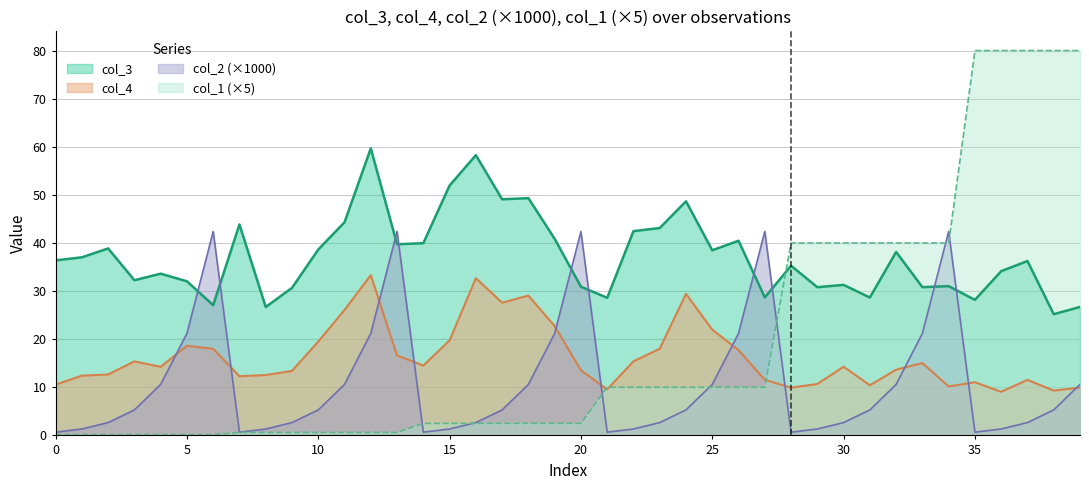

Rank the series by their maximum value, from lowest to highest.

col_4, col_2 (×1000), col_3, col_1 (×5)